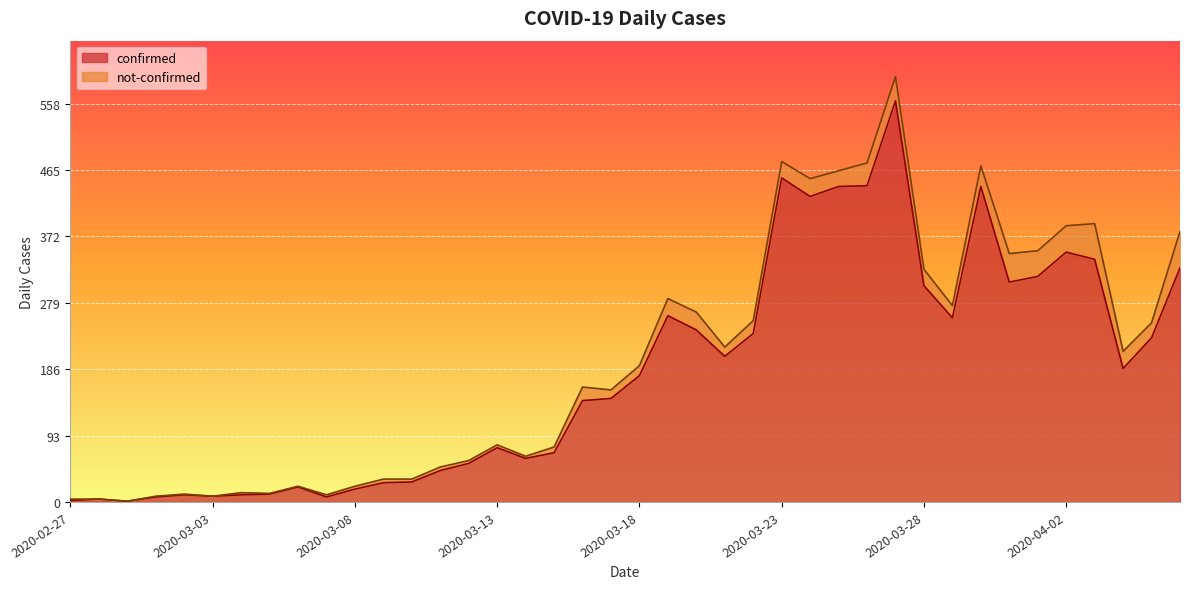

What is the ratio of the value at 2020-03-24 to the value at 2020-03-10?

15.3